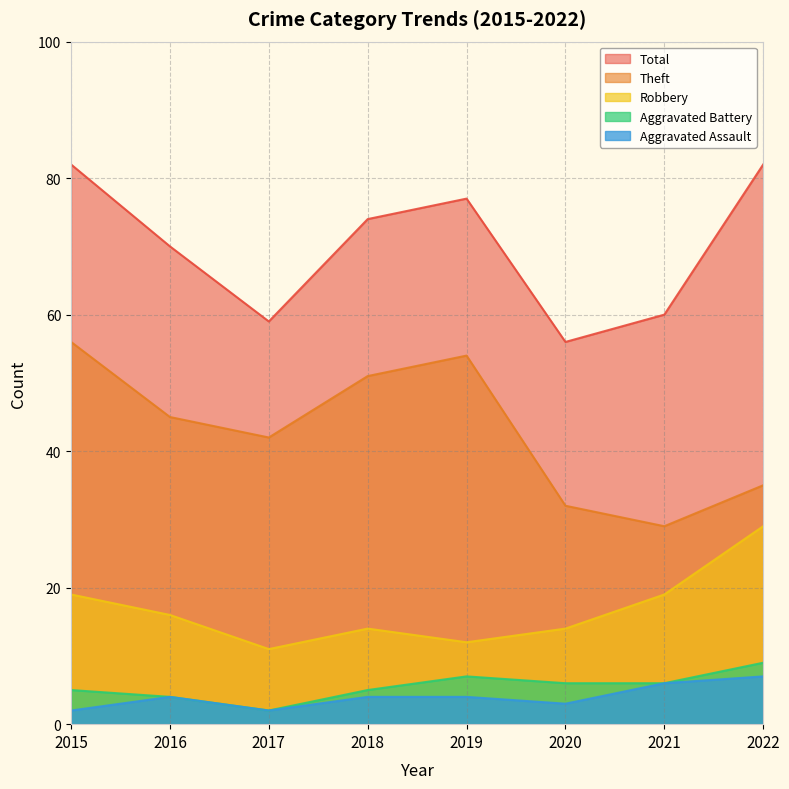

Does the chart have visible grid lines?

Yes